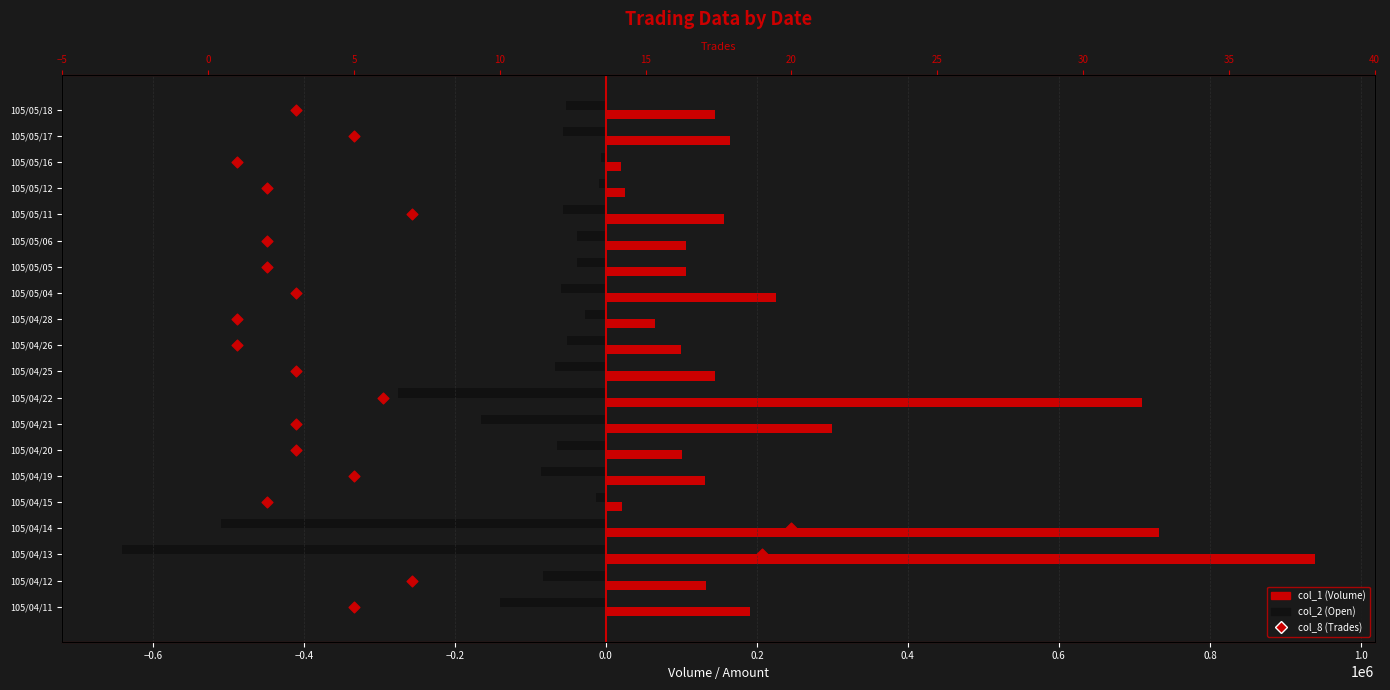

Which series has the largest Y range (max minus min)?

col_1 (Volume)